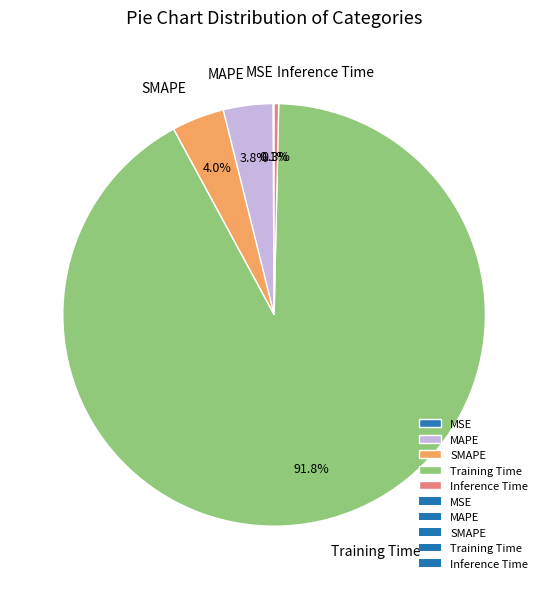

What is the majority slice?

Training Time